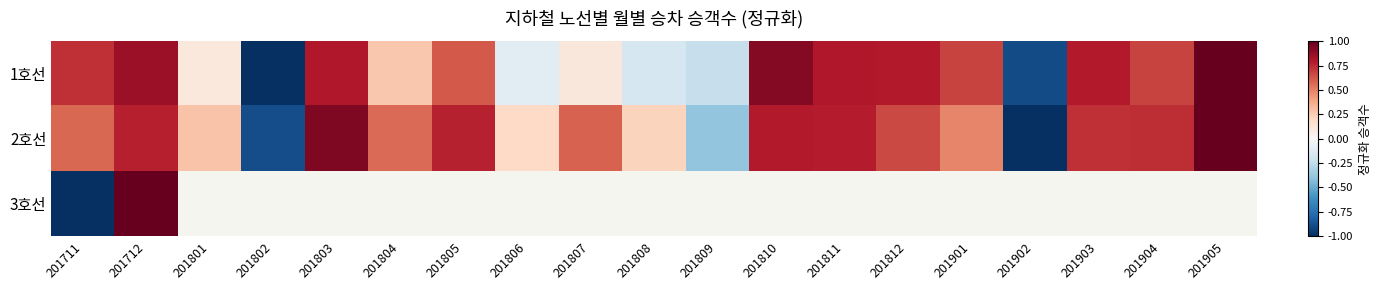

Rank the series at 201806 from lowest to highest value.

1호선, 2호선, 3호선